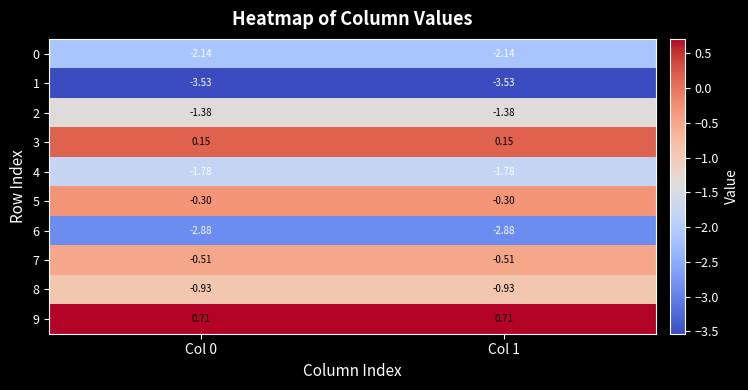

Is the value of 5 at Col 0 greater than the value of 3 at Col 0?

No